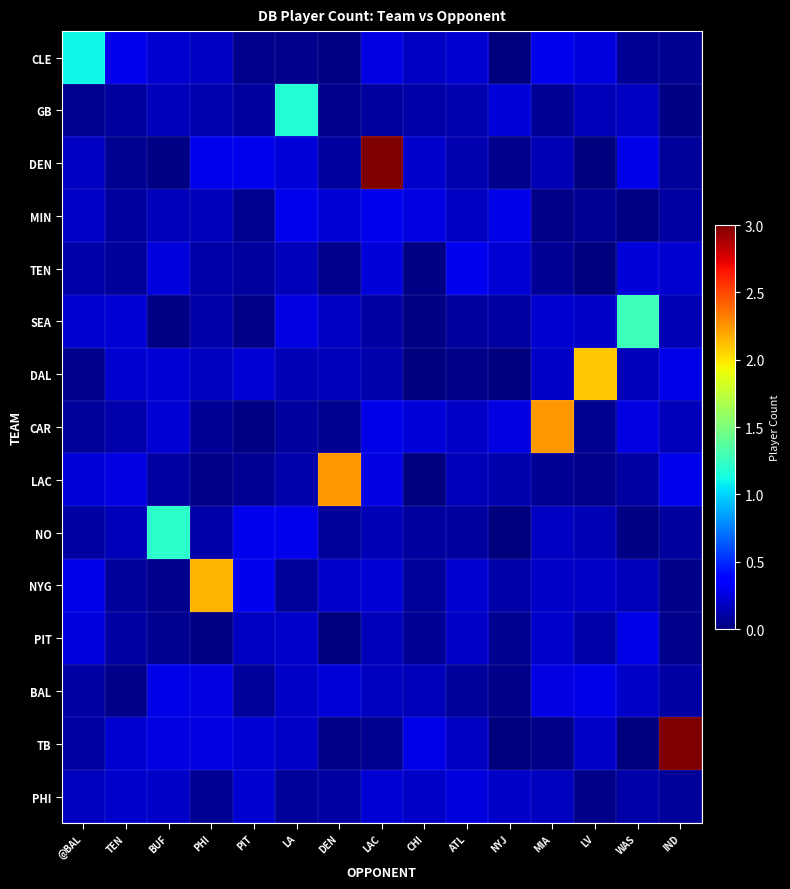

Reading right to left, transcribe all the data shown in this chart.

CLE: IND=0.1	WAS=0.1	LV=0.2	MIA=0.3	NYJ=0.0	ATL=0.2	CHI=0.2	LAC=0.3	DEN=0.0	LA=0.0	PIT=0.0	PHI=0.2	BUF=0.2	TEN=0.3	@BAL=1.1
GB: IND=0.0	WAS=0.2	LV=0.2	MIA=0.1	NYJ=0.2	ATL=0.1	CHI=0.1	LAC=0.1	DEN=0.0	LA=1.2	PIT=0.1	PHI=0.1	BUF=0.2	TEN=0.1	@BAL=0.1
DEN: IND=0.1	WAS=0.3	LV=0.0	MIA=0.1	NYJ=0.0	ATL=0.1	CHI=0.2	LAC=3.0	DEN=0.1	LA=0.2	PIT=0.3	PHI=0.3	BUF=0.0	TEN=0.1	@BAL=0.2
MIN: IND=0.1	WAS=0.0	LV=0.1	MIA=0.0	NYJ=0.3	ATL=0.2	CHI=0.3	LAC=0.3	DEN=0.2	LA=0.3	PIT=0.1	PHI=0.2	BUF=0.2	TEN=0.1	@BAL=0.2
TEN: IND=0.2	WAS=0.2	LV=0.0	MIA=0.1	NYJ=0.2	ATL=0.3	CHI=0.0	LAC=0.2	DEN=0.0	LA=0.2	PIT=0.1	PHI=0.1	BUF=0.2	TEN=0.1	@BAL=0.1
SEA: IND=0.1	WAS=1.3	LV=0.2	MIA=0.2	NYJ=0.1	ATL=0.1	CHI=0.0	LAC=0.1	DEN=0.2	LA=0.3	PIT=0.0	PHI=0.1	BUF=0.0	TEN=0.2	@BAL=0.2
DAL: IND=0.3	WAS=0.2	LV=2.1	MIA=0.2	NYJ=0.0	ATL=0.0	CHI=0.0	LAC=0.1	DEN=0.2	LA=0.1	PIT=0.2	PHI=0.2	BUF=0.2	TEN=0.2	@BAL=0.0
CAR: IND=0.2	WAS=0.3	LV=0.1	MIA=2.2	NYJ=0.3	ATL=0.2	CHI=0.2	LAC=0.3	DEN=0.0	LA=0.1	PIT=0.0	PHI=0.1	BUF=0.2	TEN=0.1	@BAL=0.1
LAC: IND=0.3	WAS=0.1	LV=0.0	MIA=0.1	NYJ=0.1	ATL=0.2	CHI=0.0	LAC=0.3	DEN=2.2	LA=0.1	PIT=0.1	PHI=0.0	BUF=0.1	TEN=0.3	@BAL=0.2
NO: IND=0.1	WAS=0.0	LV=0.2	MIA=0.2	NYJ=0.0	ATL=0.1	CHI=0.1	LAC=0.1	DEN=0.1	LA=0.3	PIT=0.3	PHI=0.1	BUF=1.2	TEN=0.2	@BAL=0.1
NYG: IND=0.0	WAS=0.2	LV=0.2	MIA=0.2	NYJ=0.1	ATL=0.2	CHI=0.1	LAC=0.2	DEN=0.2	LA=0.1	PIT=0.3	PHI=2.1	BUF=0.0	TEN=0.1	@BAL=0.3
PIT: IND=0.0	WAS=0.3	LV=0.1	MIA=0.2	NYJ=0.1	ATL=0.2	CHI=0.1	LAC=0.2	DEN=0.0	LA=0.2	PIT=0.2	PHI=0.0	BUF=0.1	TEN=0.1	@BAL=0.3
BAL: IND=0.1	WAS=0.2	LV=0.3	MIA=0.3	NYJ=0.0	ATL=0.1	CHI=0.2	LAC=0.2	DEN=0.2	LA=0.2	PIT=0.1	PHI=0.3	BUF=0.3	TEN=0.0	@BAL=0.1
TB: IND=3.0	WAS=0.0	LV=0.2	MIA=0.0	NYJ=0.0	ATL=0.2	CHI=0.3	LAC=0.0	DEN=0.0	LA=0.2	PIT=0.2	PHI=0.3	BUF=0.3	TEN=0.2	@BAL=0.1
PHI: IND=0.1	WAS=0.1	LV=0.0	MIA=0.2	NYJ=0.2	ATL=0.3	CHI=0.2	LAC=0.2	DEN=0.1	LA=0.1	PIT=0.2	PHI=0.1	BUF=0.2	TEN=0.2	@BAL=0.2